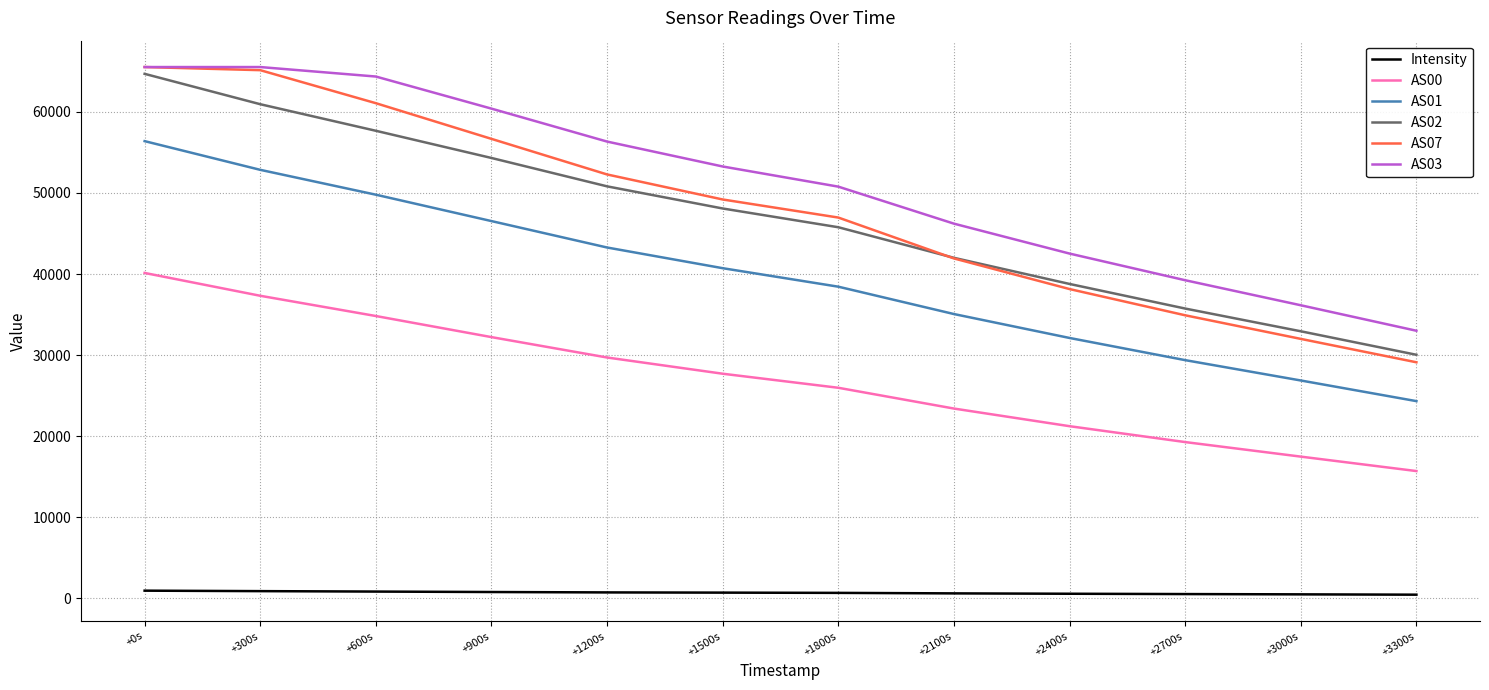

What is the sum of all Intensity values?

8056.7